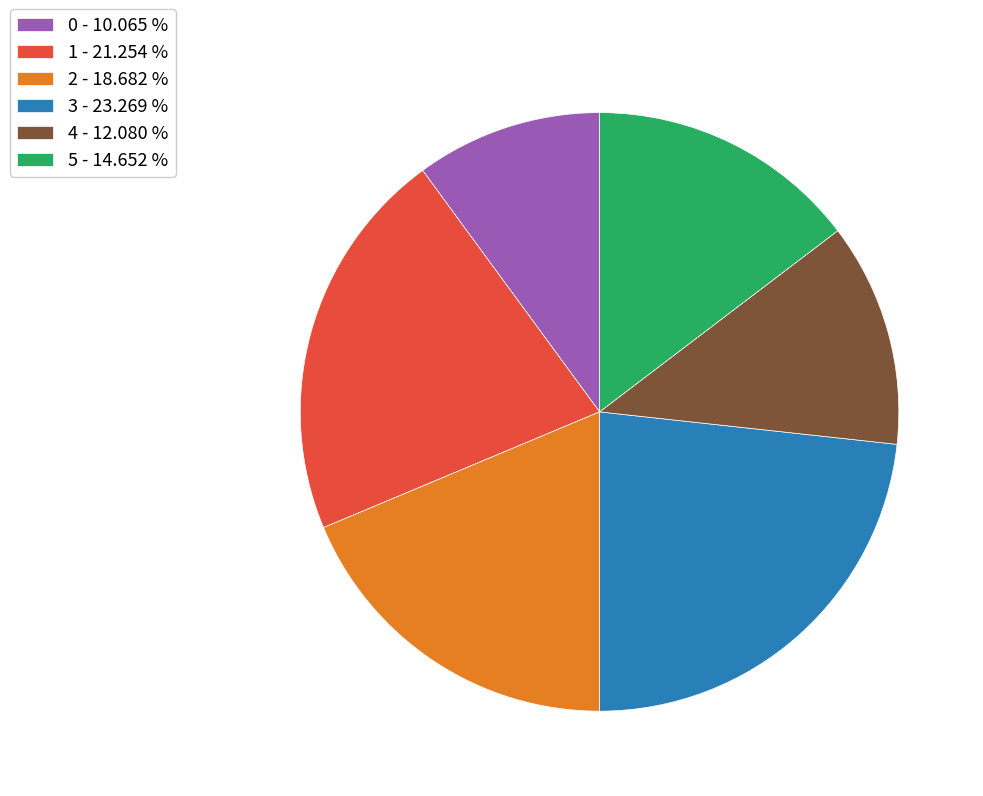

Rank the categories by value from lowest to highest.

0, 4, 5, 2, 1, 3